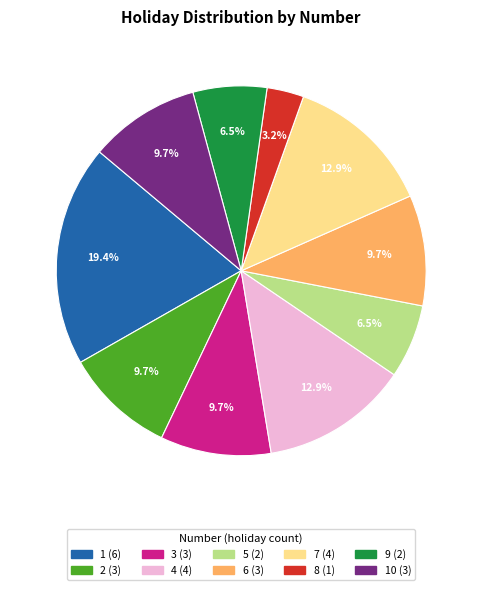

Is there any slice that represents more than half of the pie?

No